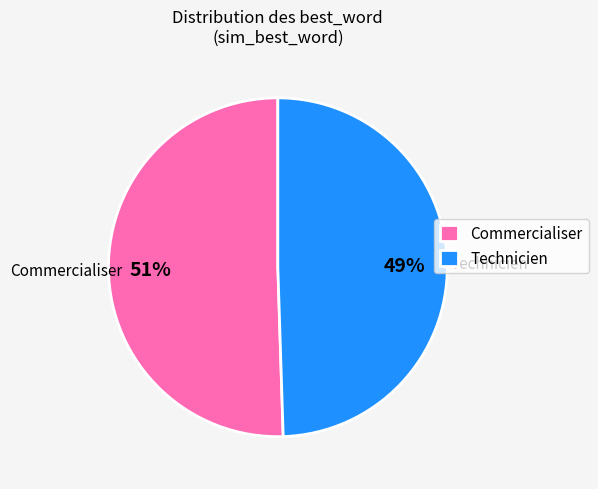

Rank the categories by value from lowest to highest.

Technicien, Commercialiser